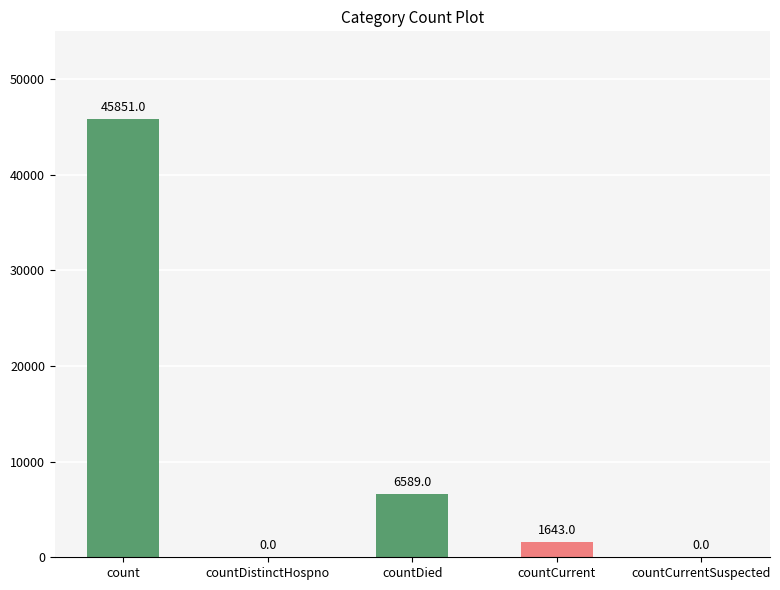

Which label corresponds to the largest value in the chart?

count